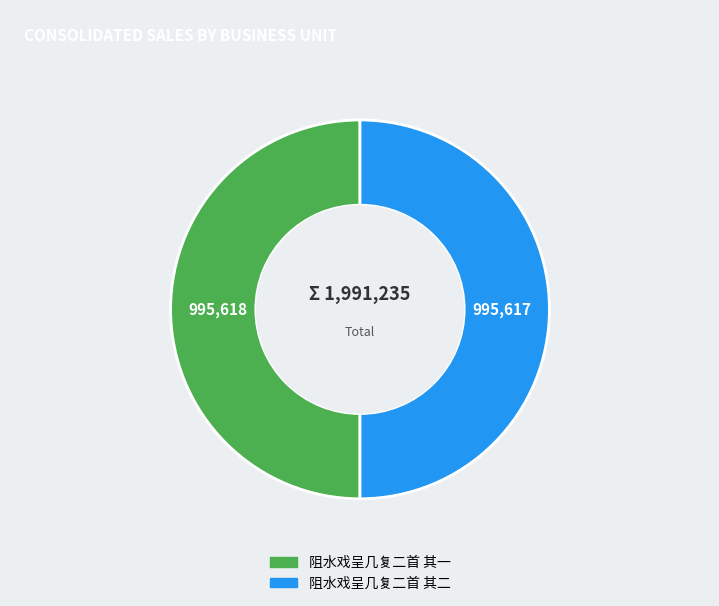

What is the ratio of the value at 阻水戏呈几复二首 其一 to the value at 阻水戏呈几复二首 其二?

1.0